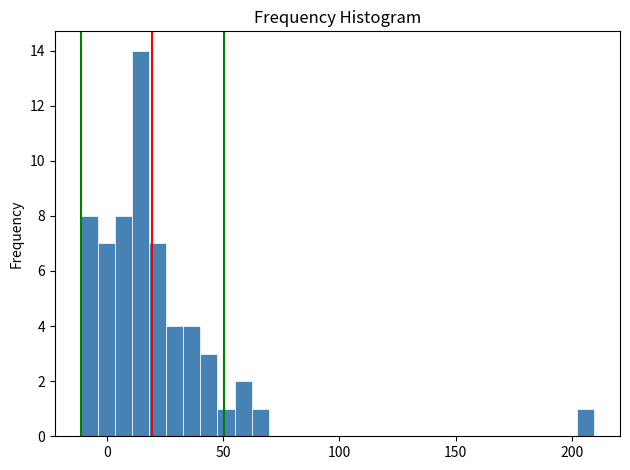

Read against the x-axis, roughly where is the centre of the tallest bar?

15